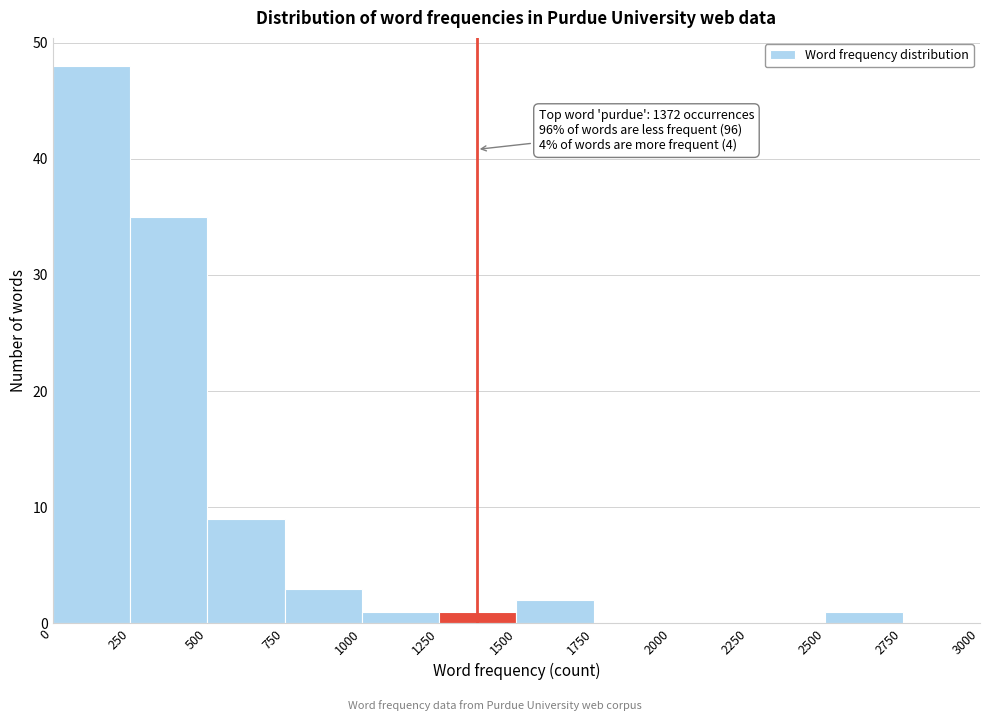

Which range on the x-axis has the tallest bar?

0 to 250